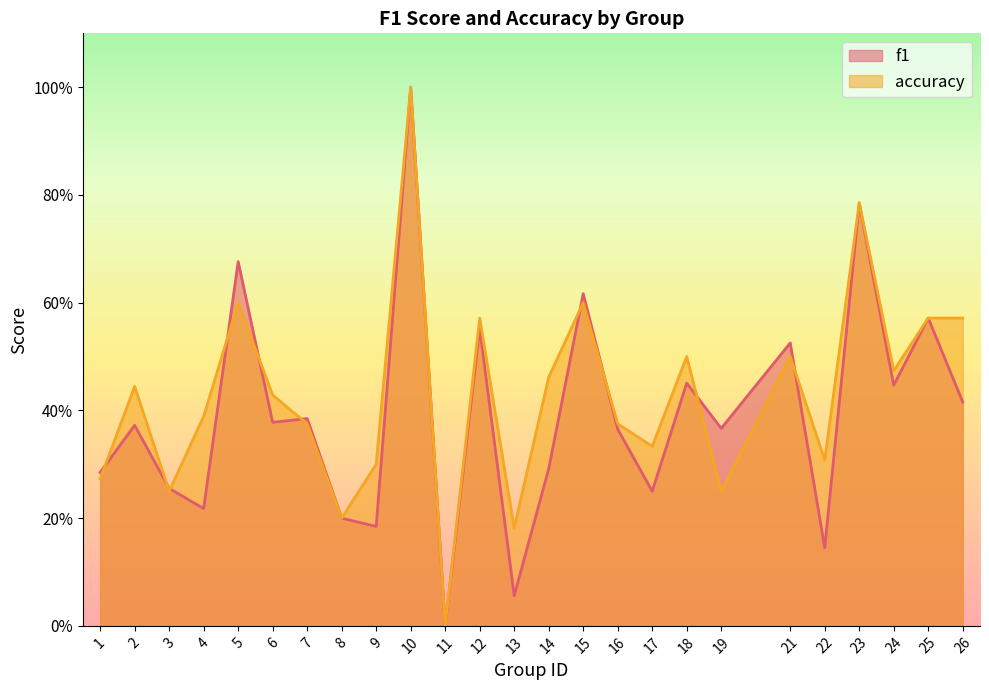

Between 1 and 17, which is larger?

1